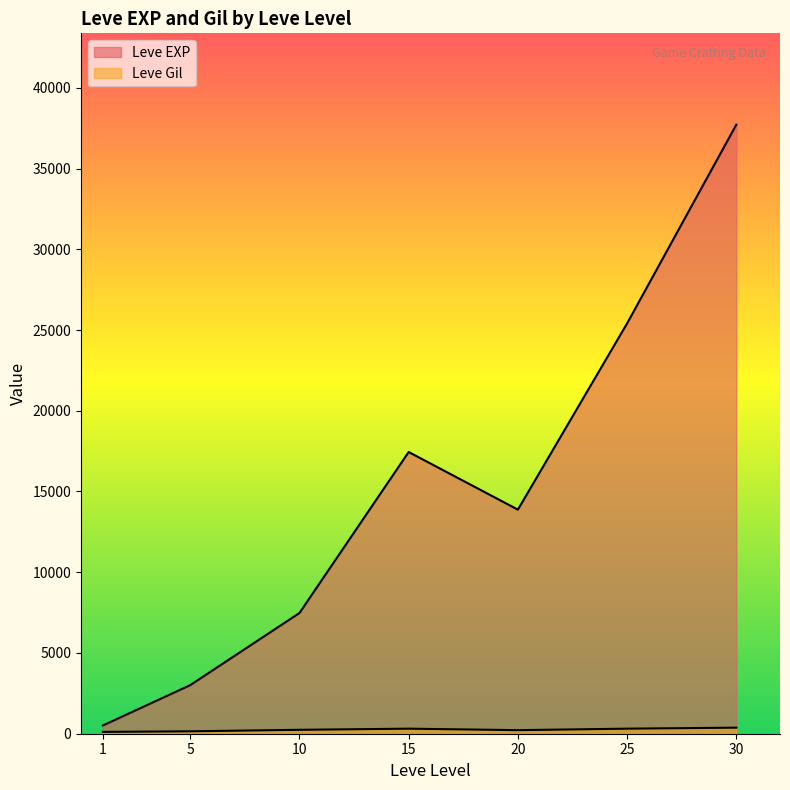

What is the value of the Leve Gil point at the 15th from the left?

168